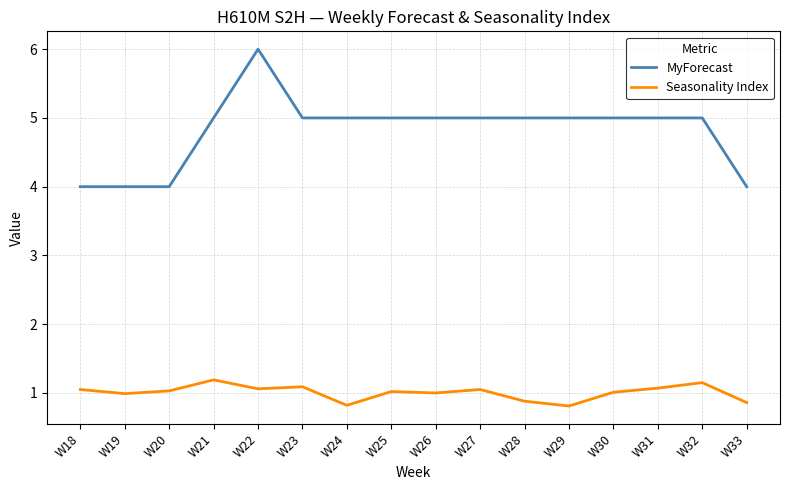

Which series has the widest spread of values?

MyForecast